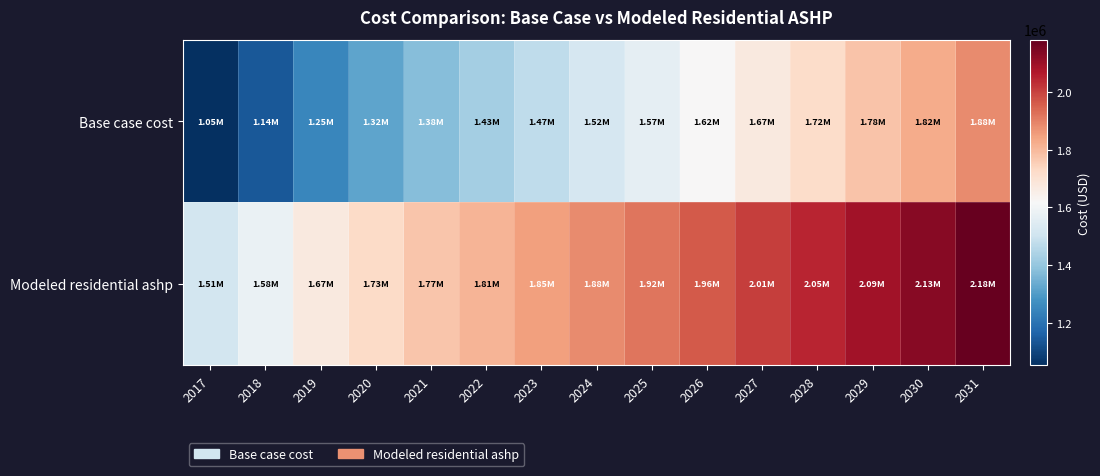

What is the total value across all series at 2017?

2566084.5